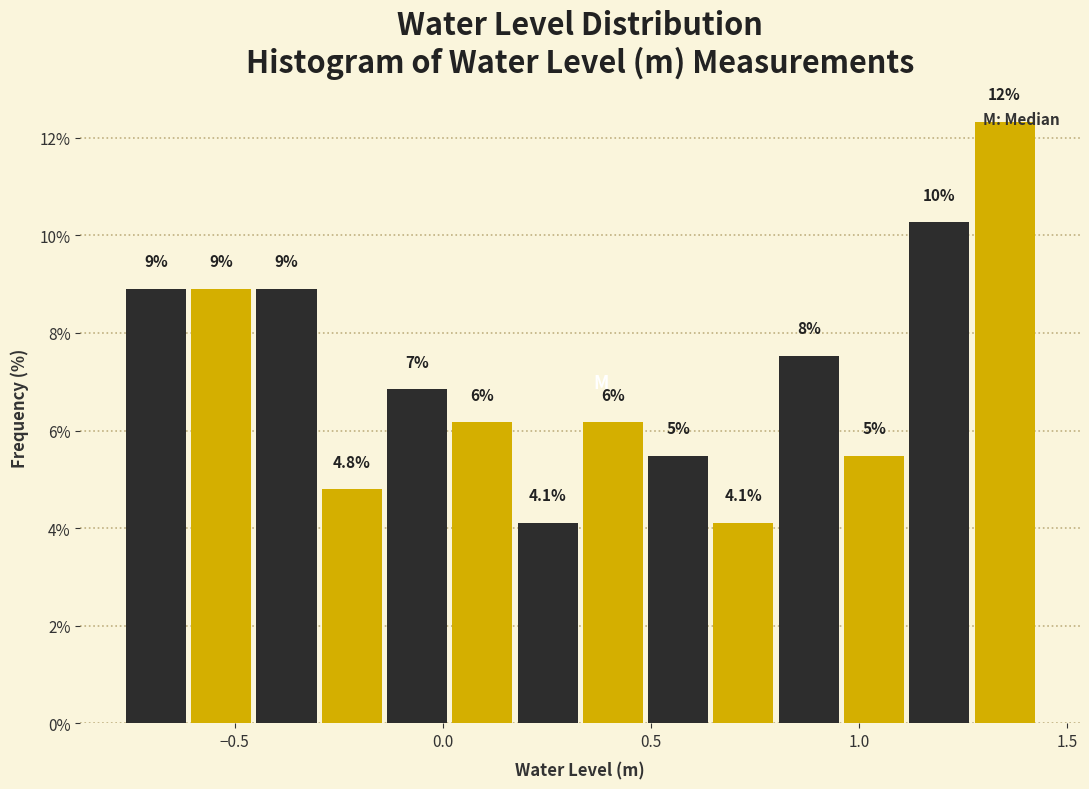

Read against the x-axis, roughly where is the centre of the tallest bar?

1.35